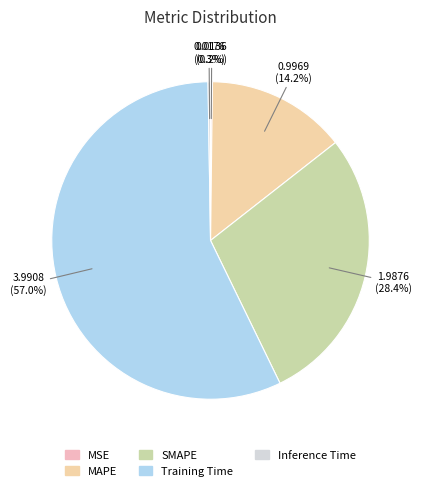

To the nearest percent, what percentage of the pie is SMAPE?

28%